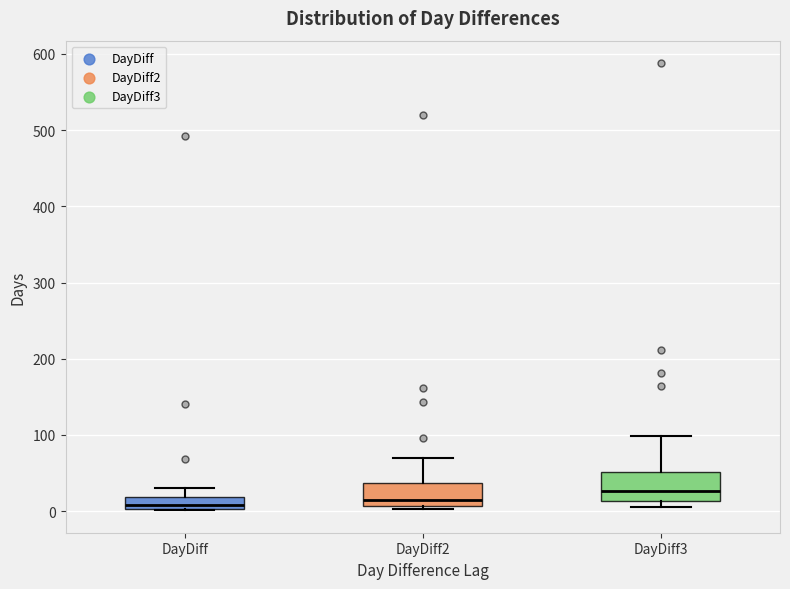

Where does the upper whisker of the box for DayDiff2 end on the y-axis? The values are not printed on the chart, so give them approximately, as read against the axis.

70